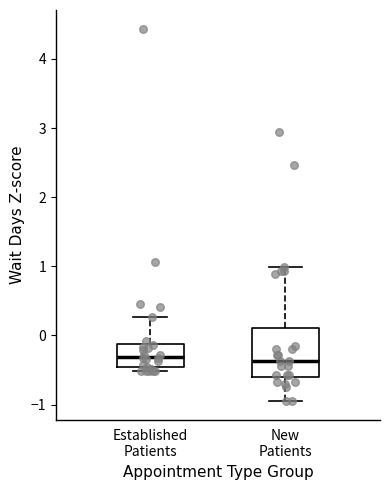

Where does the median line of the box for New Patients sit on the y-axis? The values are not printed on the chart, so give them approximately, as read against the axis.

-0.4